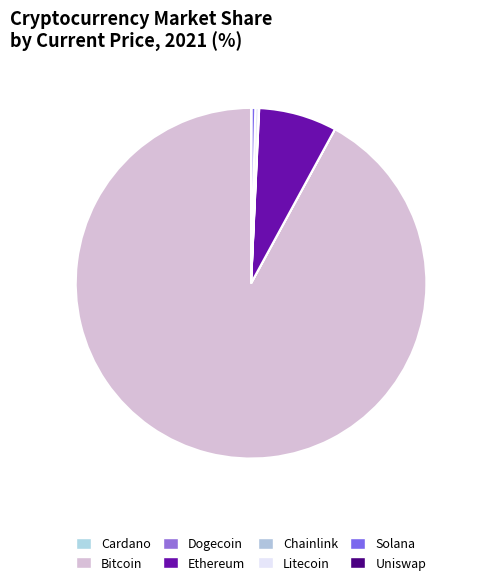

How many slices are in this pie chart?

8